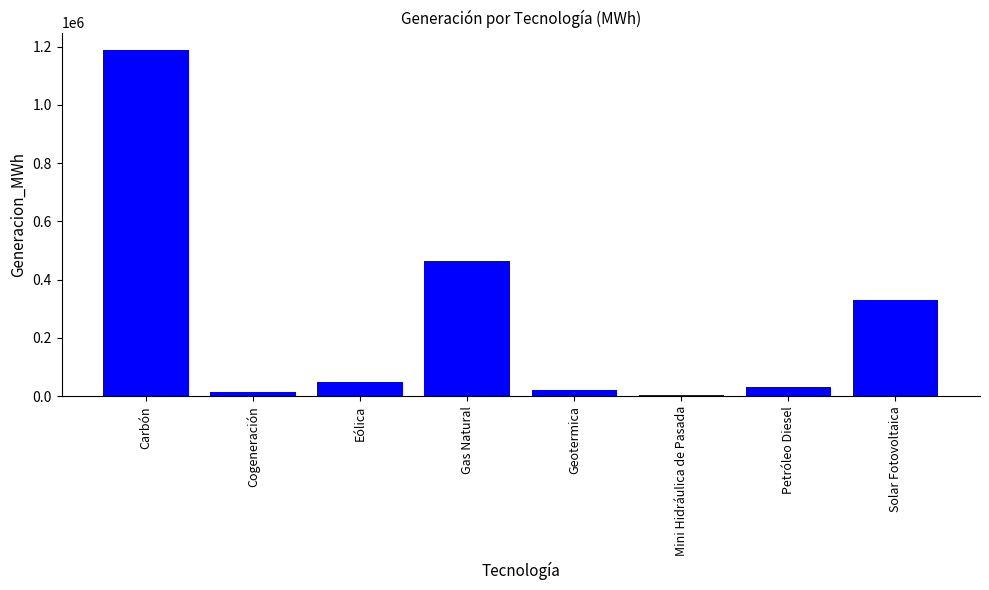

What is the minimum value shown in the chart?

5435.7